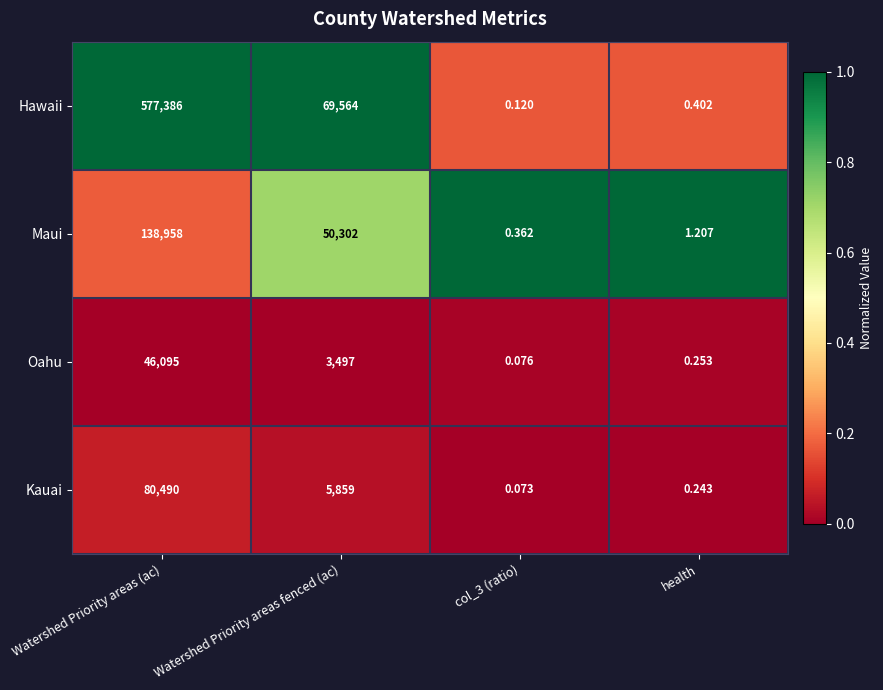

Which category has the highest value in the Kauai series?

Watershed Priority areas (ac)